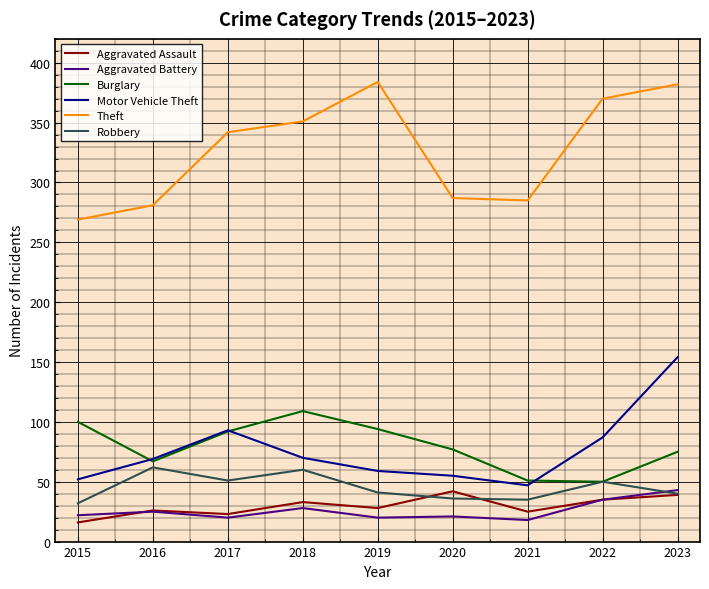

Is the value of Aggravated Assault at 2021 greater than the value of Burglary at 2022?

No